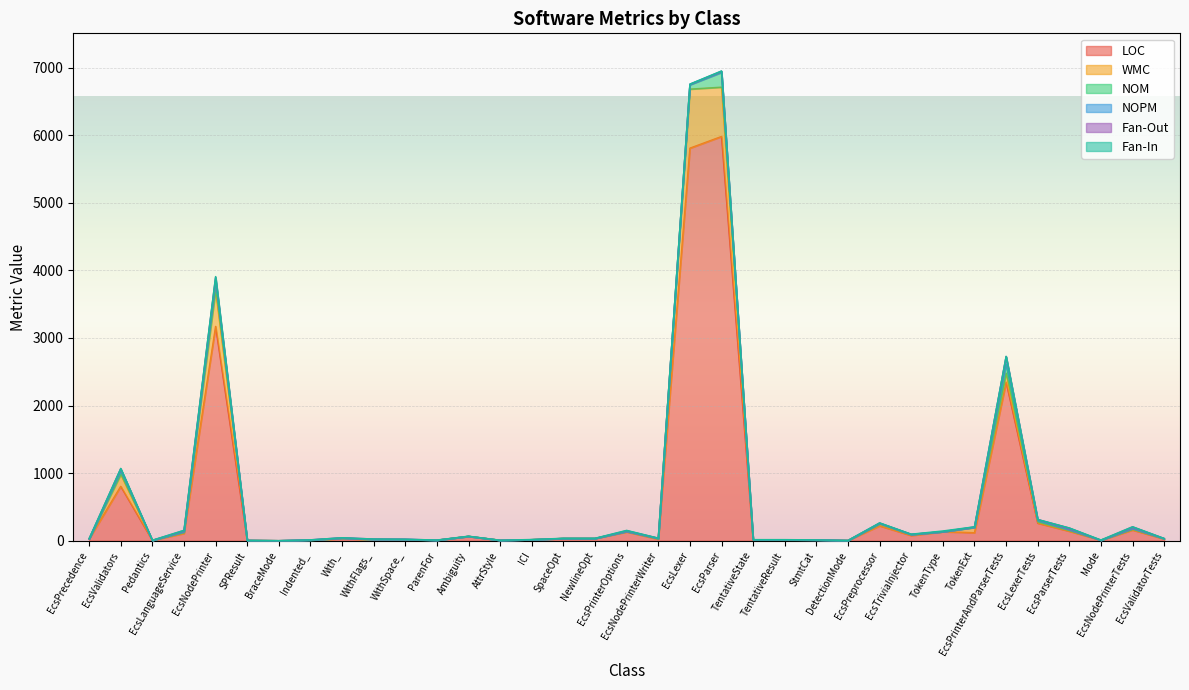

What is the label of the 7th point from the right?

TokenExt